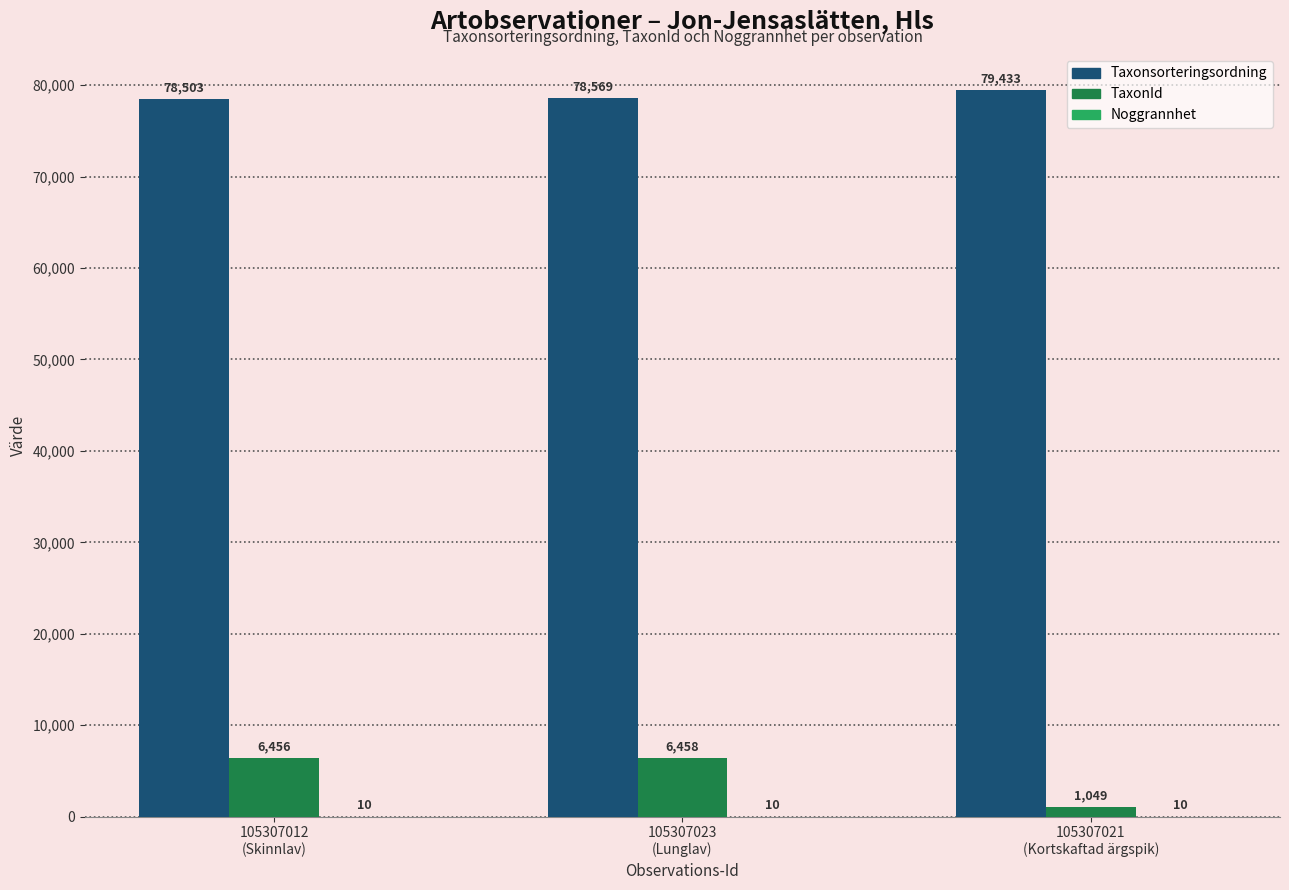

Does the chart contain stacked bars?

No